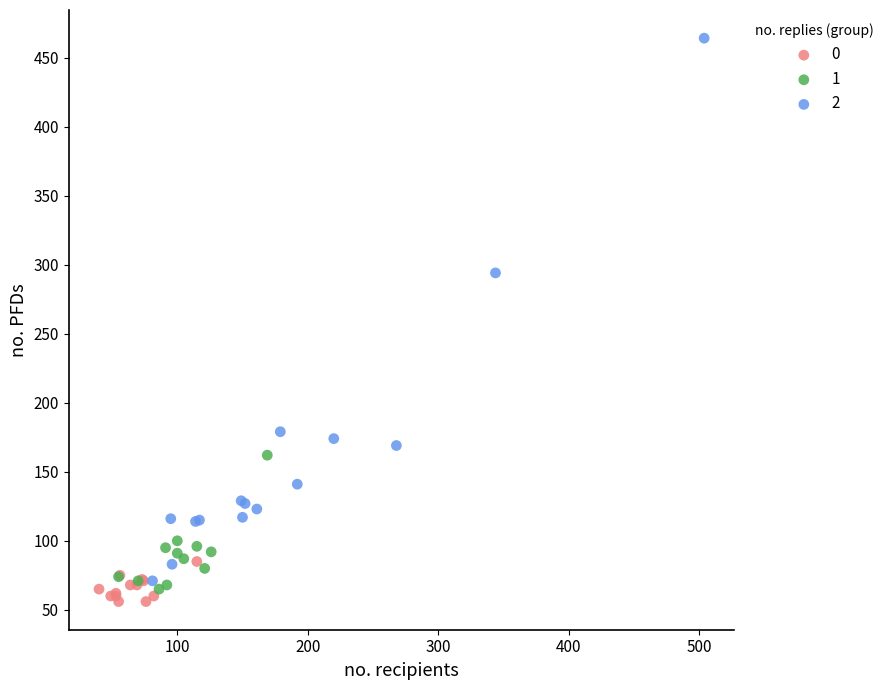

Which series reaches the minimum Y coordinate?

0